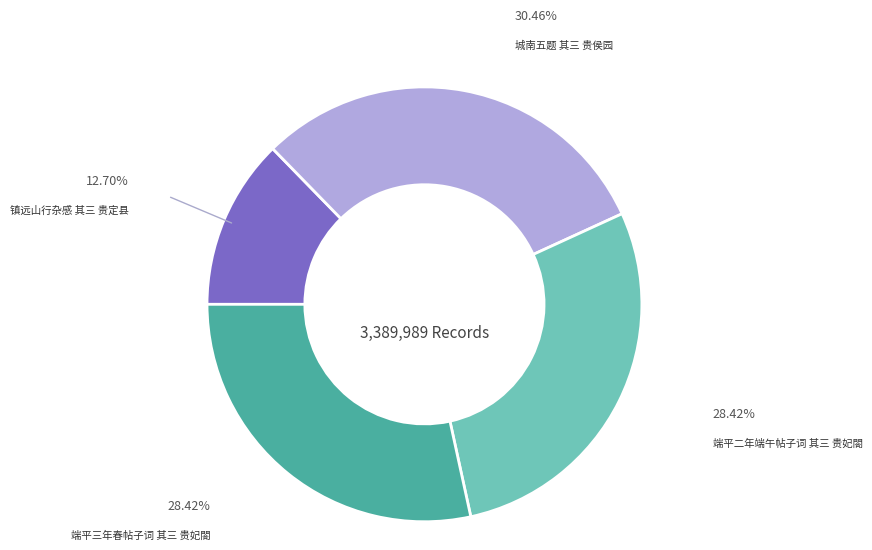

Is there any slice that represents more than half of the pie?

No